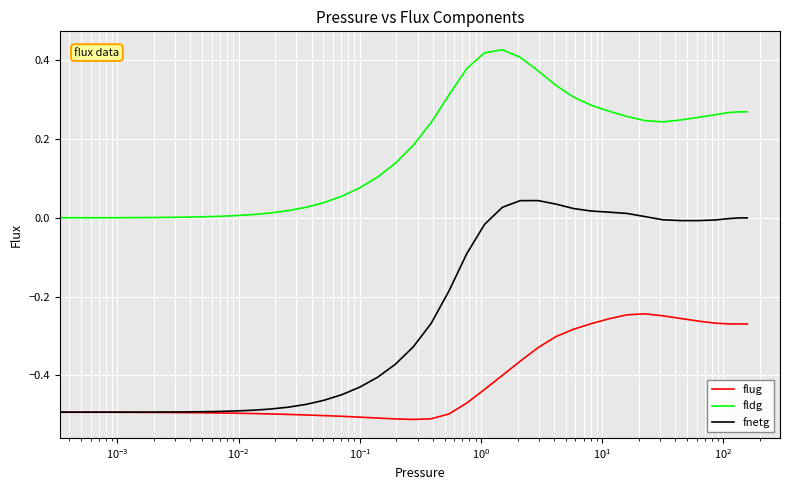

True or false: fldg and flug cross at least once.

False